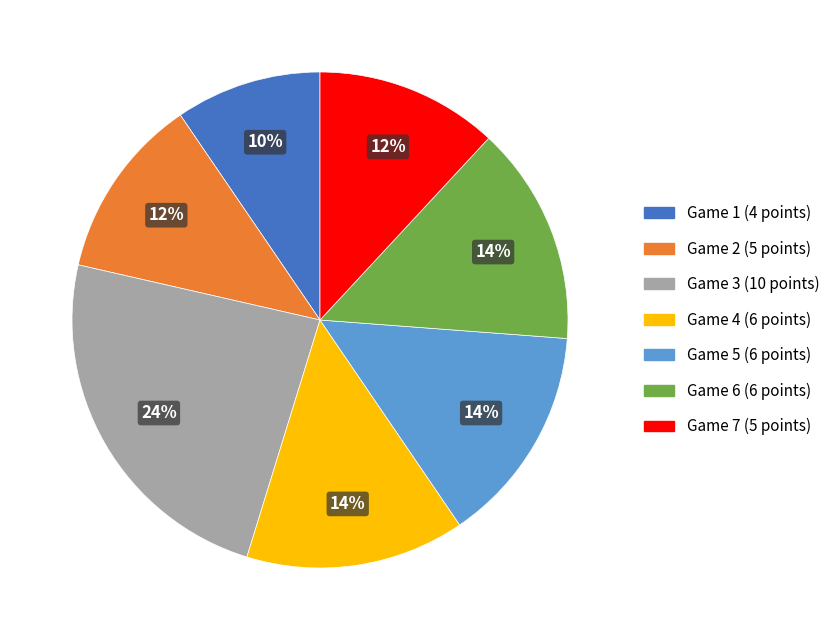

Combined, do Game 3 (10 points) and Game 2 (5 points) account for over 50%?

No